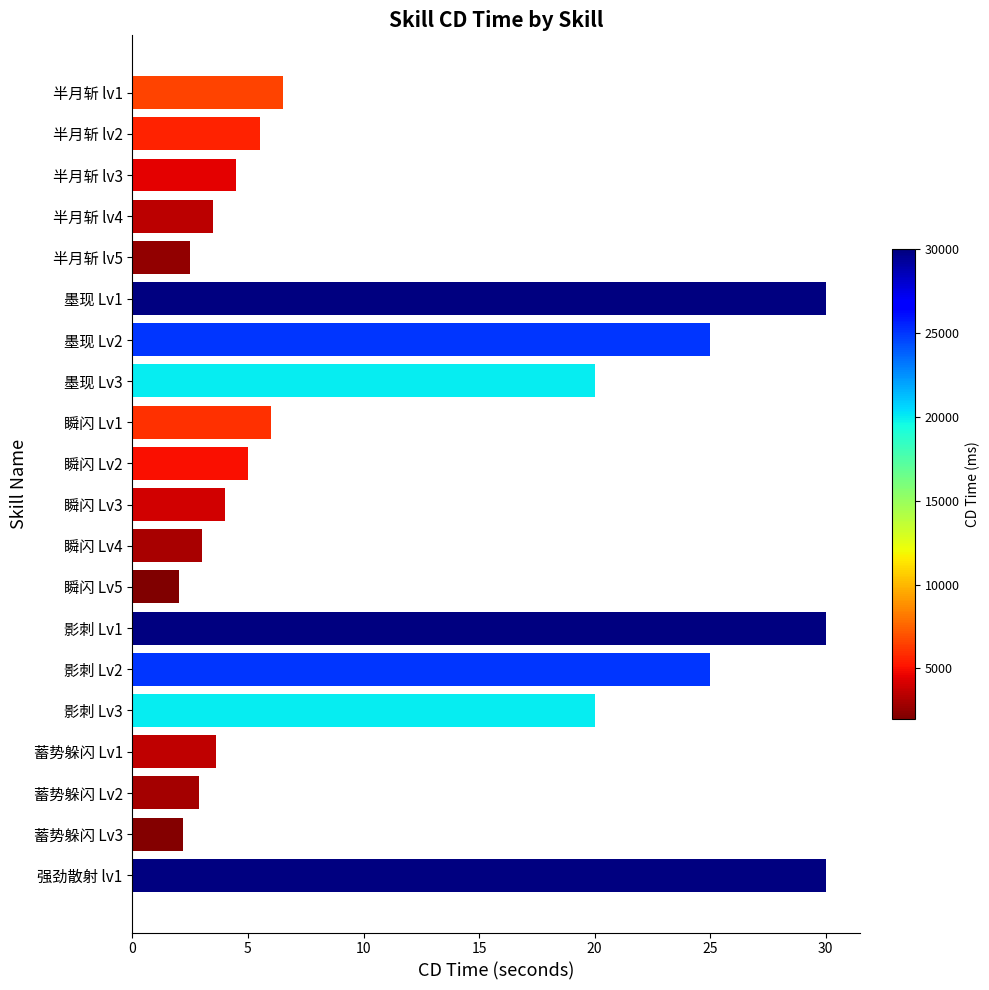

The chart shows a value of 3.5 at 半月斩 lv4. True or false?

True